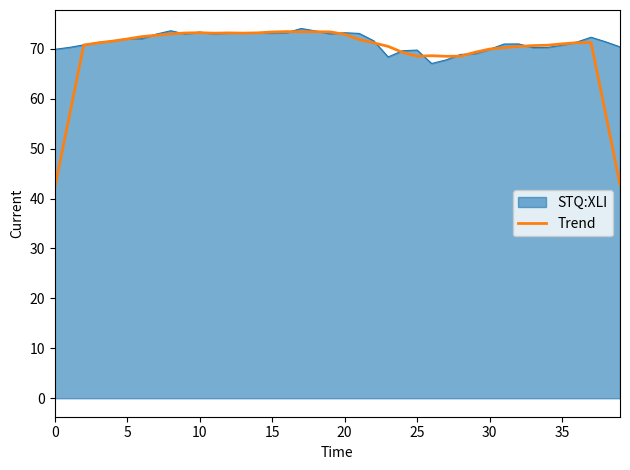

What is the lowest value of the Trend series?

42.2